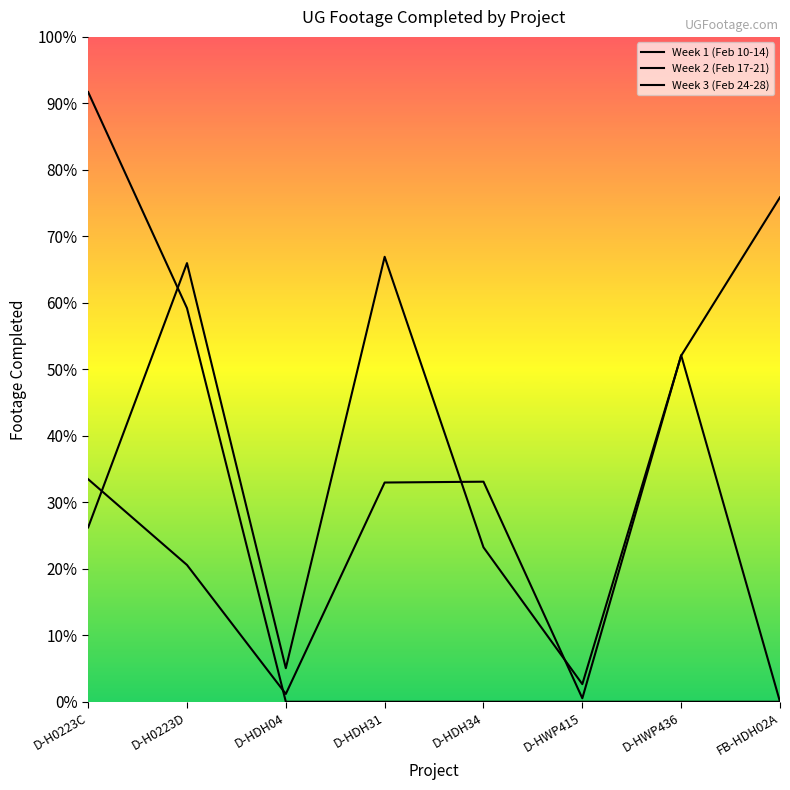

What is the sum of the Week 1 (Feb 10-14) values at FB-HDH02A and D-HDH04?

3237